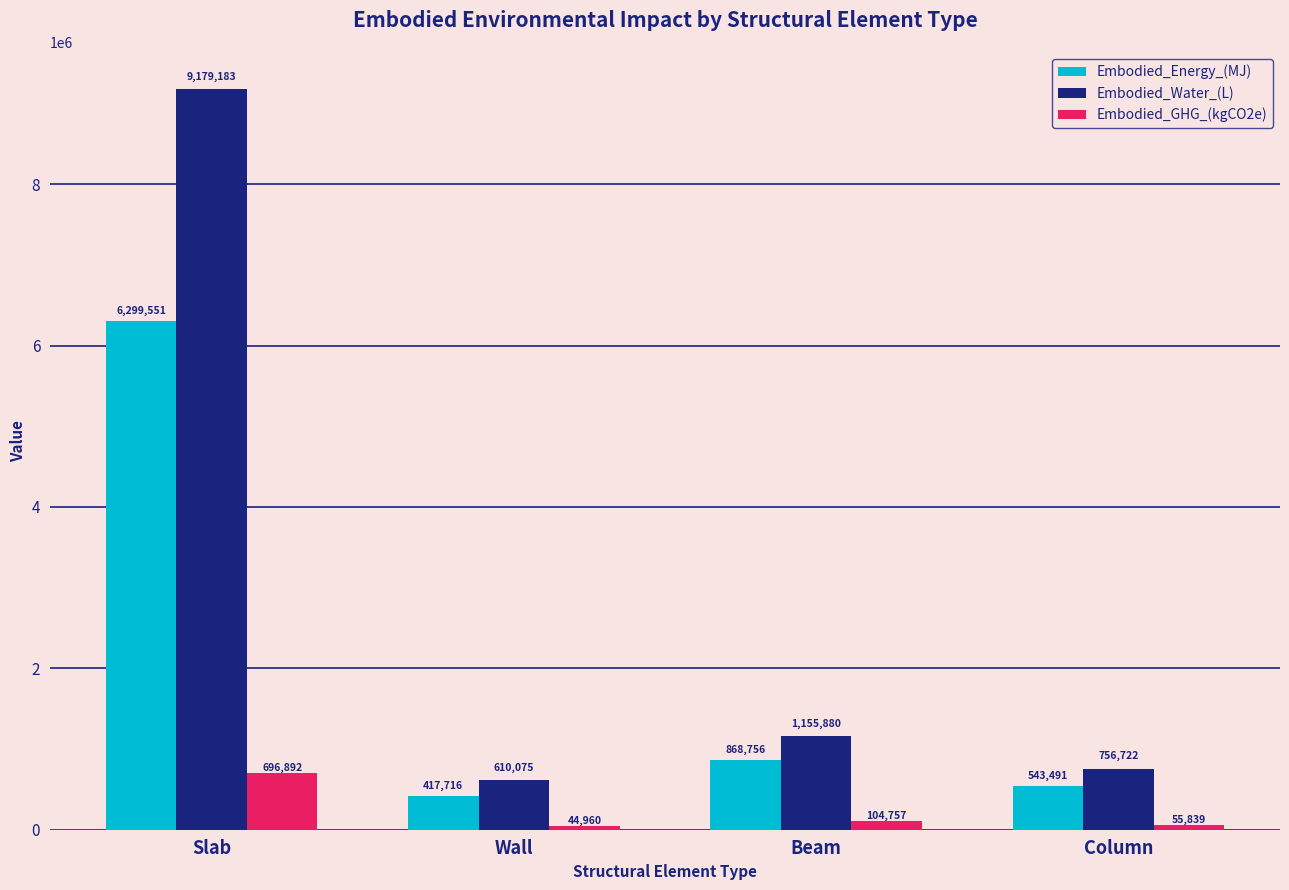

The value of Embodied_GHG_(kgCO2e) at Column is 55838.7. True or false?

True